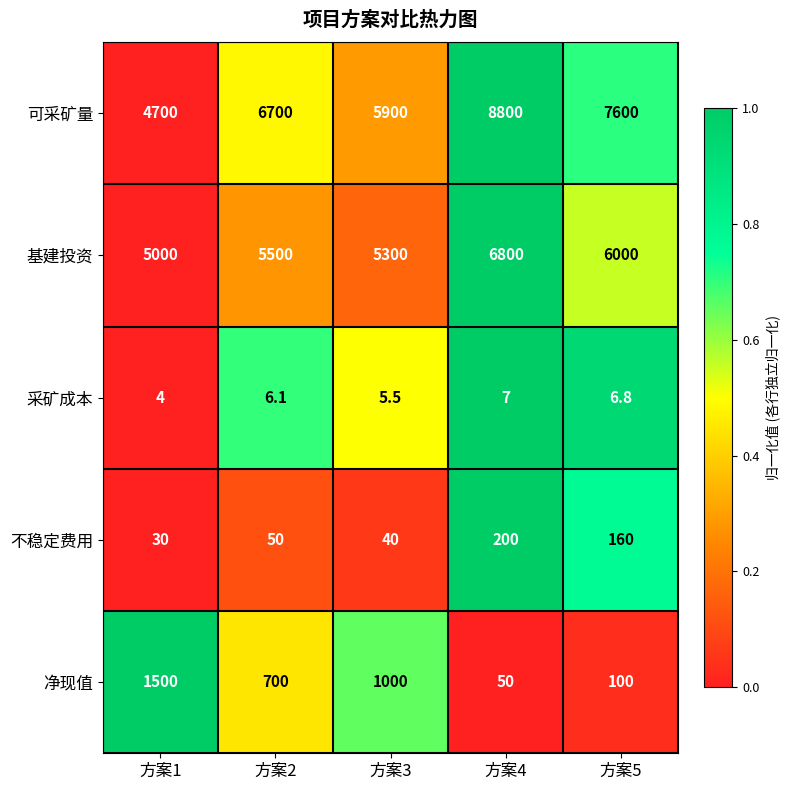

True or false: 不稳定费用 has a value of 106.1 at 方案4.

False